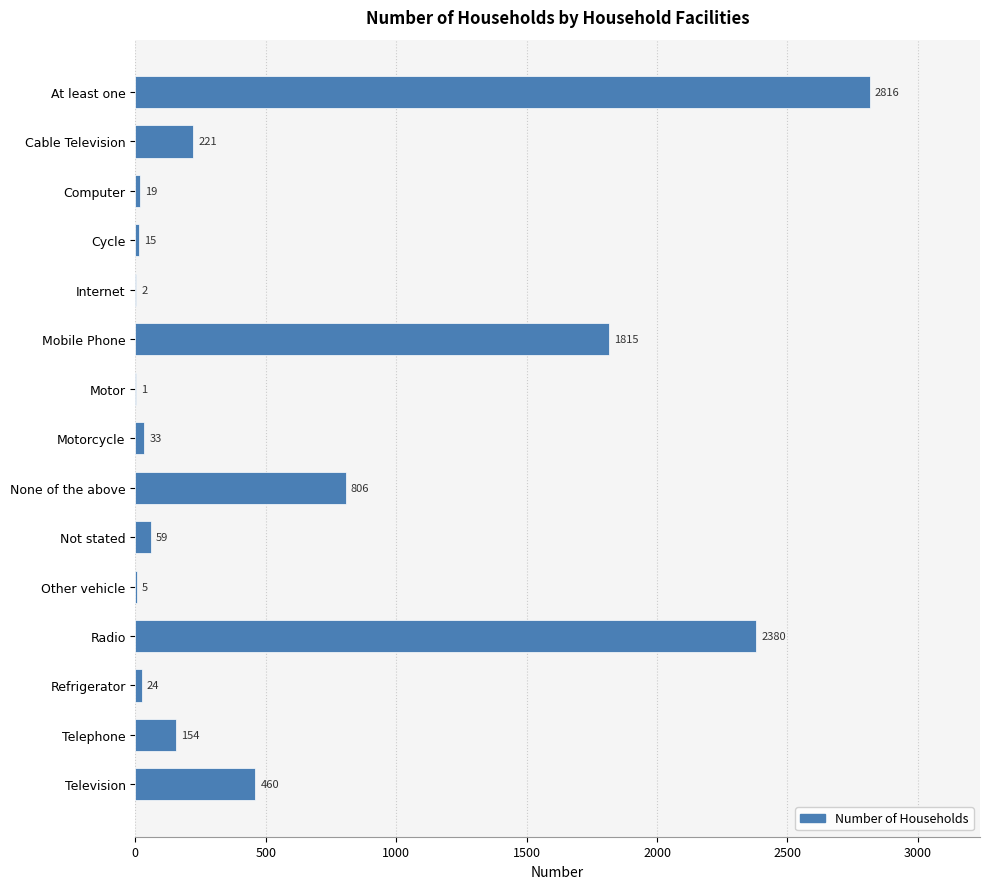

What is the ratio of the value at Cable Television to the value at Refrigerator?

9.2